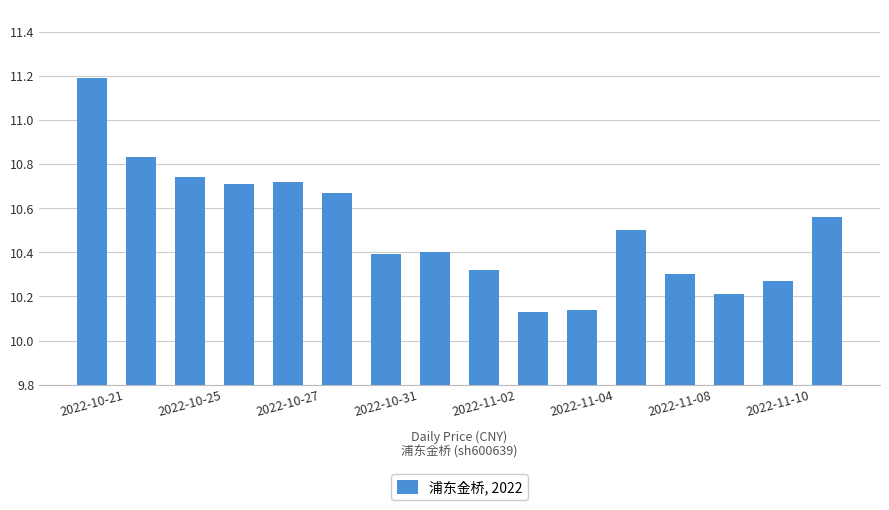

What is the difference between the maximum and minimum values?

1.1